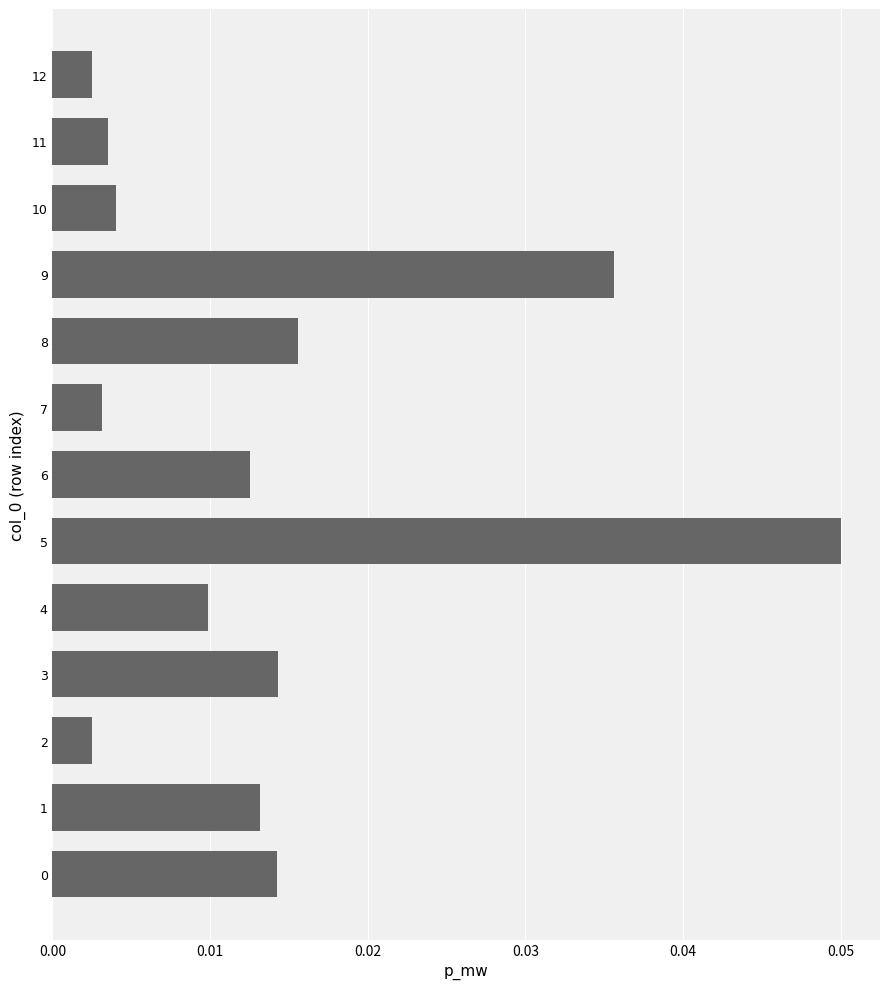

How many bars are there in total?

13